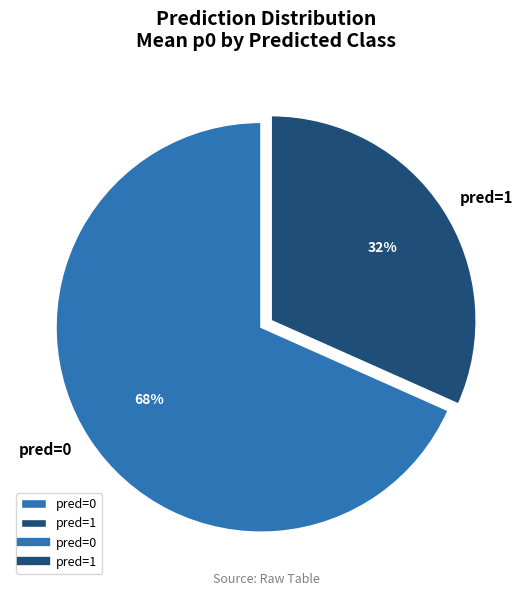

What is the majority slice?

pred=0